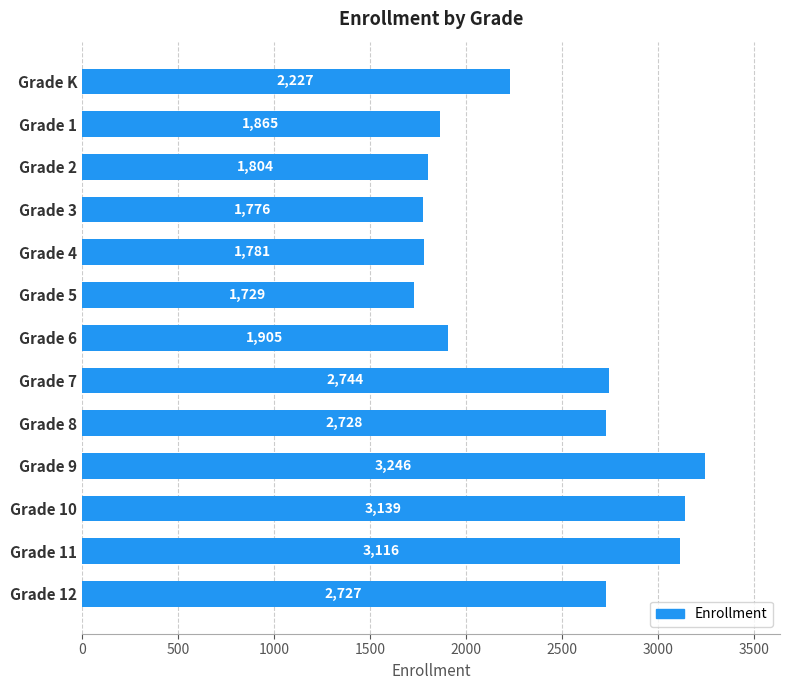

What is the ratio of the value at Grade 6 to the value at Grade 10?

0.6